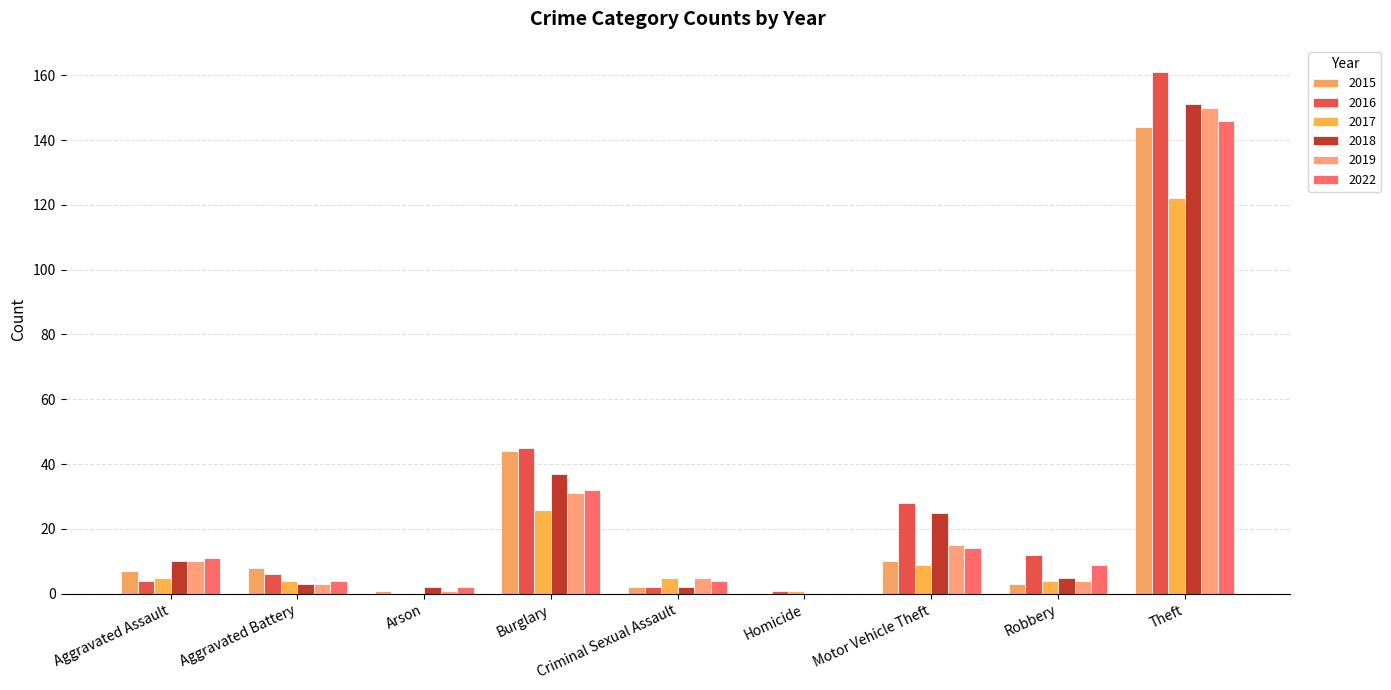

Are the bars horizontal?

No